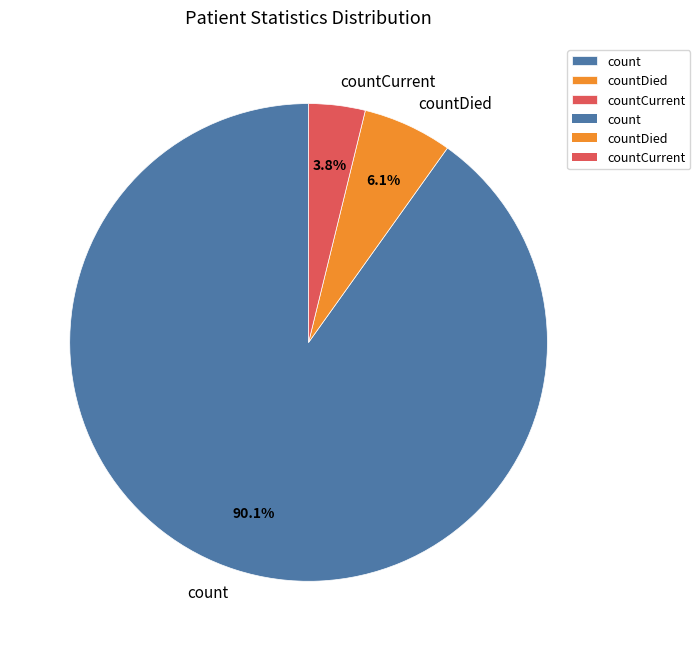

Is it true that countDied is 14% of the pie?

False